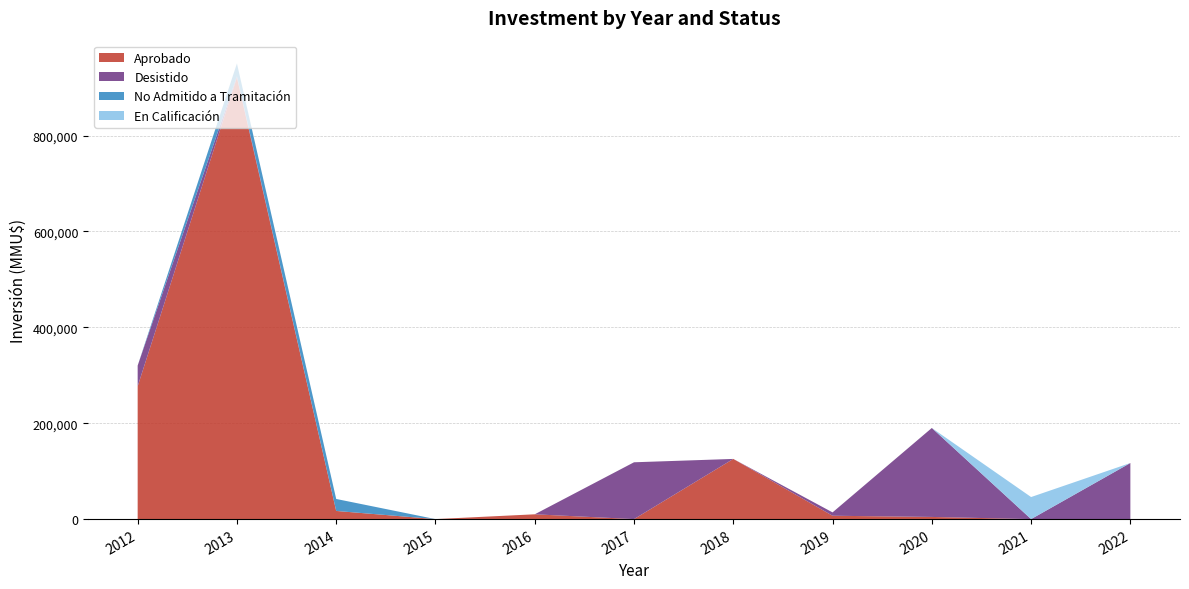

Reading left to right, what are all the values shown in this chart?

Aprobado: 2012=277000	2013=921000	2014=17000	2015=10	2016=10000	2017=0	2018=125526	2019=7000	2020=4500	2021=0	2022=0
Desistido: 2012=43230	2013=2750	2014=0	2015=0	2016=0	2017=118526	2018=0	2019=7000	2020=185580	2021=0	2022=117000
No Admitido a Tramitación: 2012=0	2013=26750	2014=25000	2015=0	2016=0	2017=0	2018=0	2019=0	2020=0	2021=0	2022=0
En Calificación: 2012=0	2013=0	2014=0	2015=0	2016=0	2017=0	2018=0	2019=0	2020=0	2021=46000	2022=0